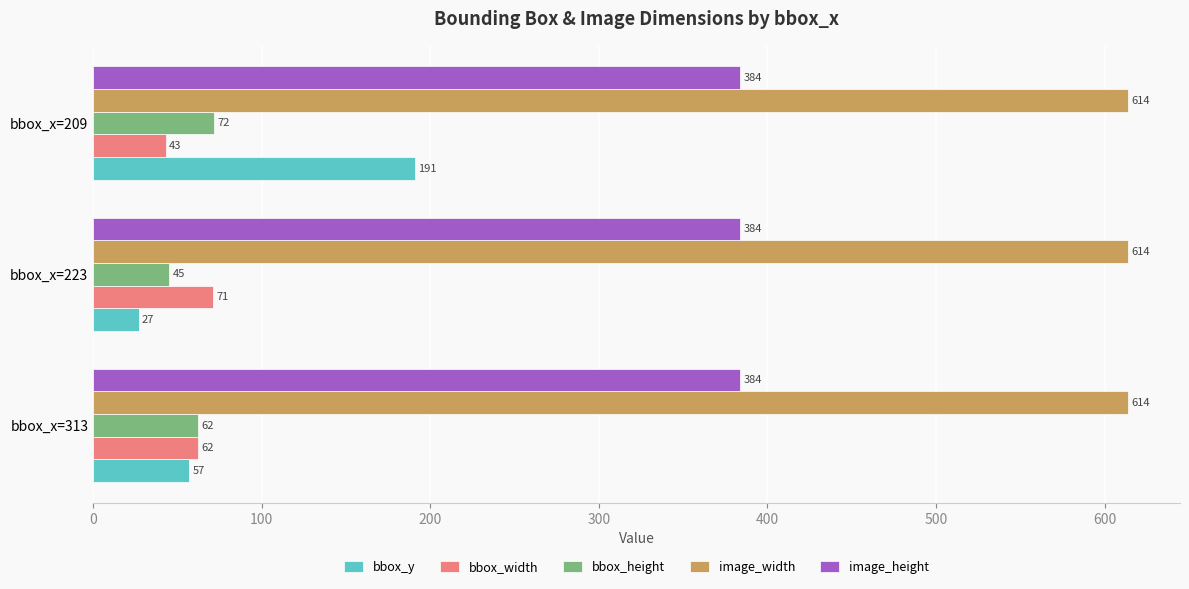

At which label does bbox_height reach its minimum?

bbox_x=223